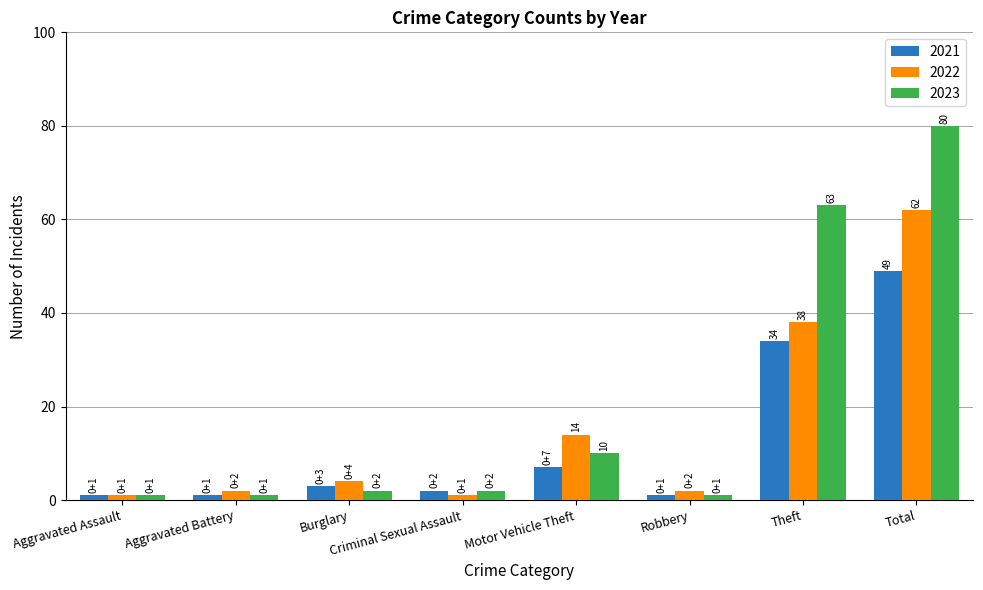

What is the label of the 5th bar from the left?

Motor Vehicle Theft